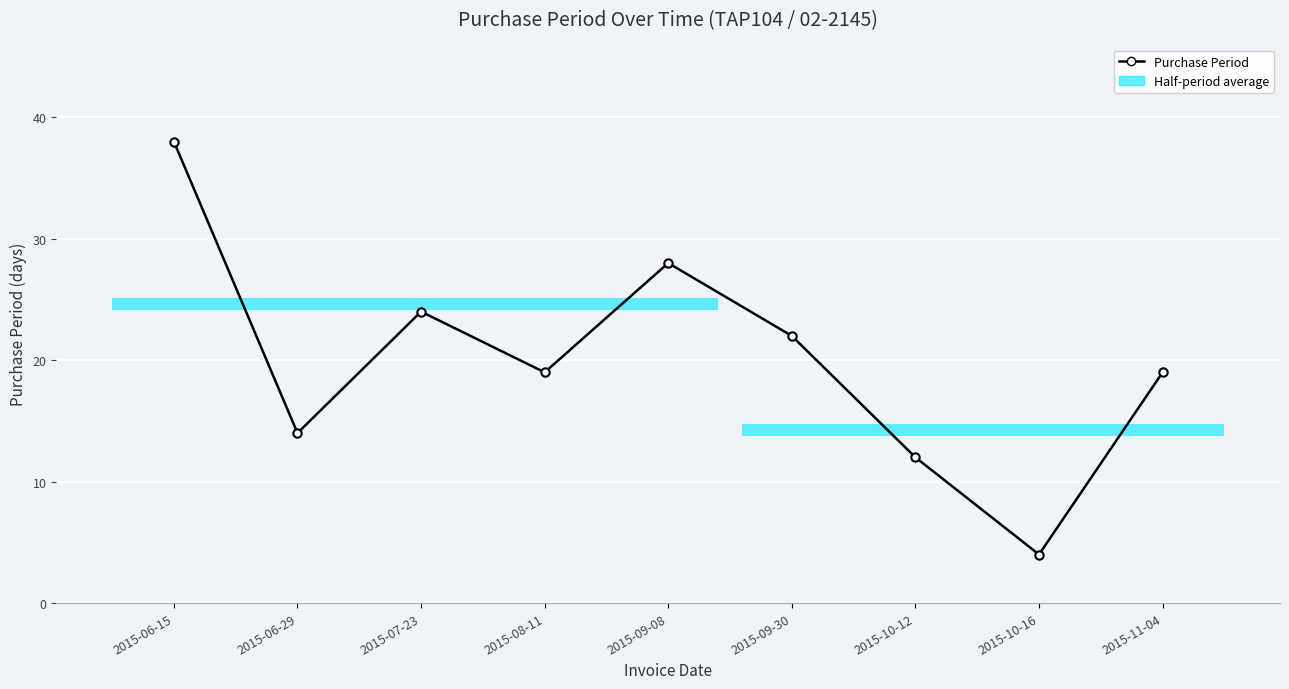

Reading left to right, extract all data points from this chart.

2015-06-15=38	2015-06-29=14	2015-07-23=24	2015-08-11=19	2015-09-08=28	2015-09-30=22	2015-10-12=12	2015-10-16=4	2015-11-04=19